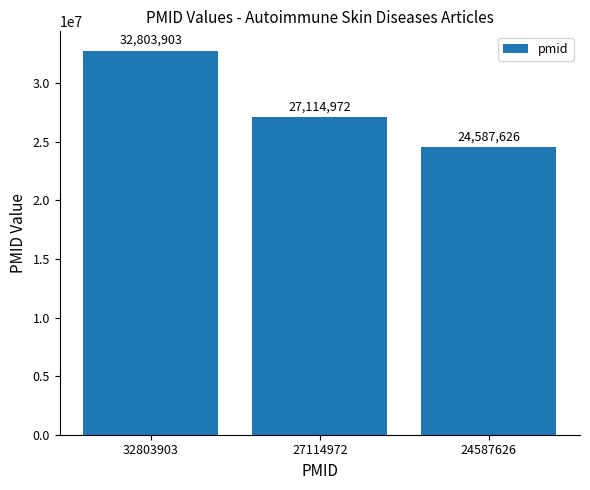

Is it true that the value at 24587626 is 7463035?

False